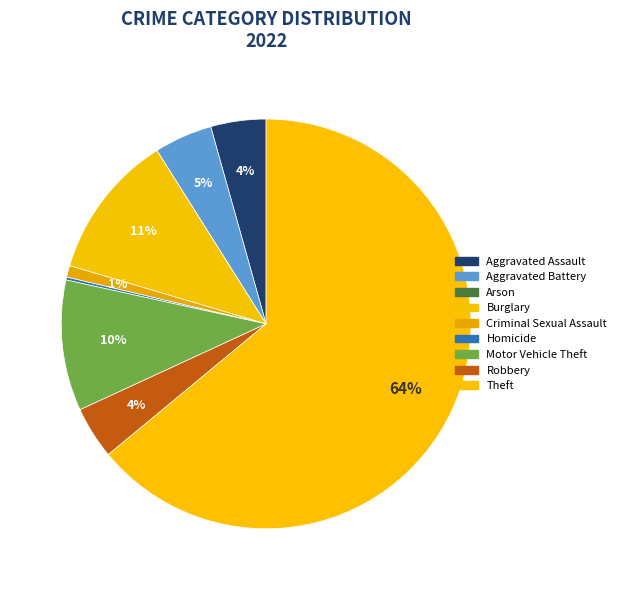

Rank the categories by value from highest to lowest.

Theft, Burglary, Motor Vehicle Theft, Aggravated Battery, Aggravated Assault, Robbery, Criminal Sexual Assault, Homicide, Arson